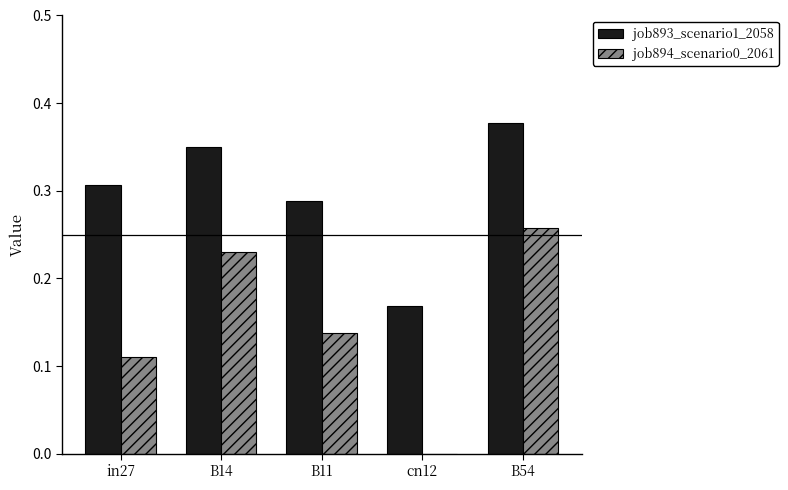

The job894_scenario0_2061 series shows 0.4 at B14. True or false?

False